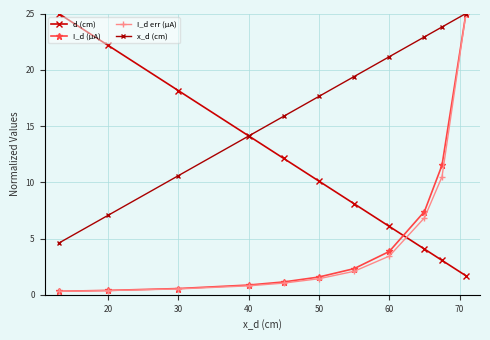

How many lines are shown in the chart?

4